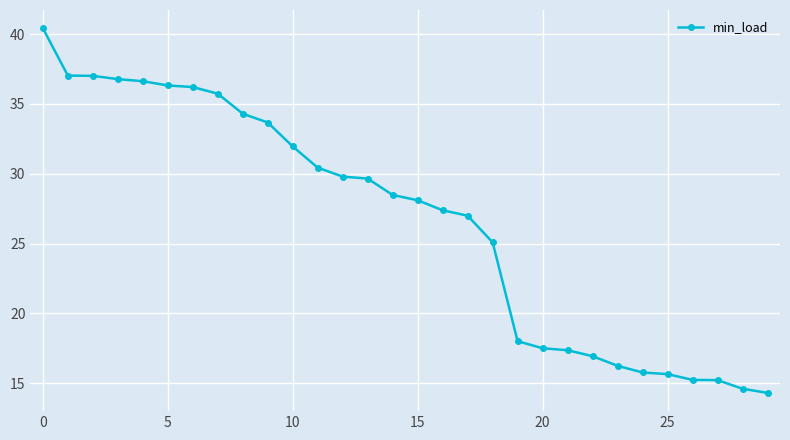

What is the difference between the second highest and second lowest values?

22.4